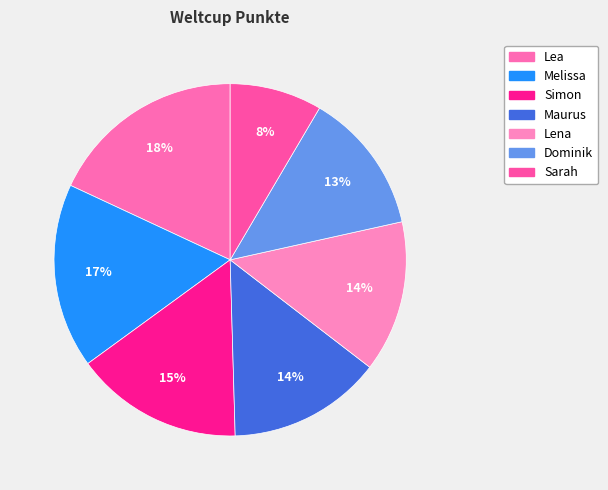

Is it true that Maurus is 19% of the pie?

False